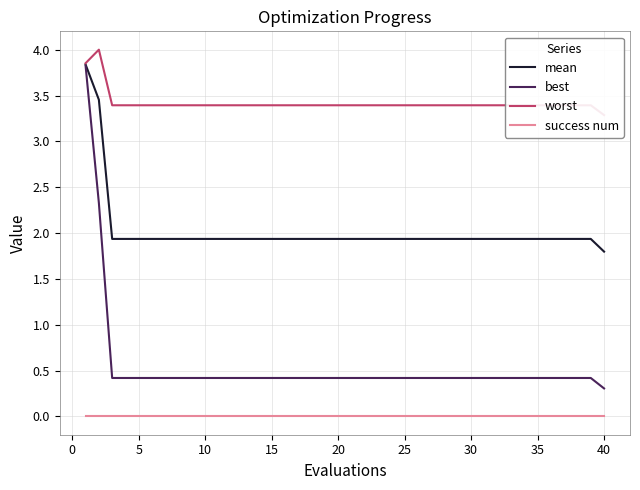

True or false: success num and best cross at least once.

False